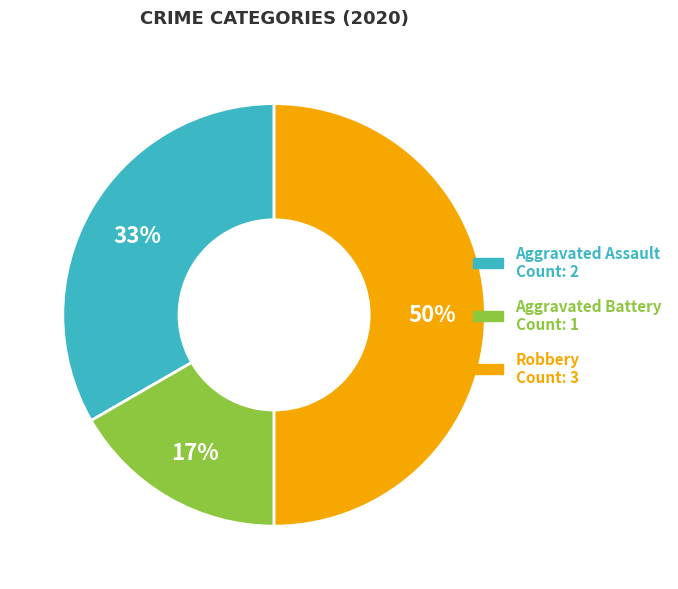

Count the number of slices in the pie.

3